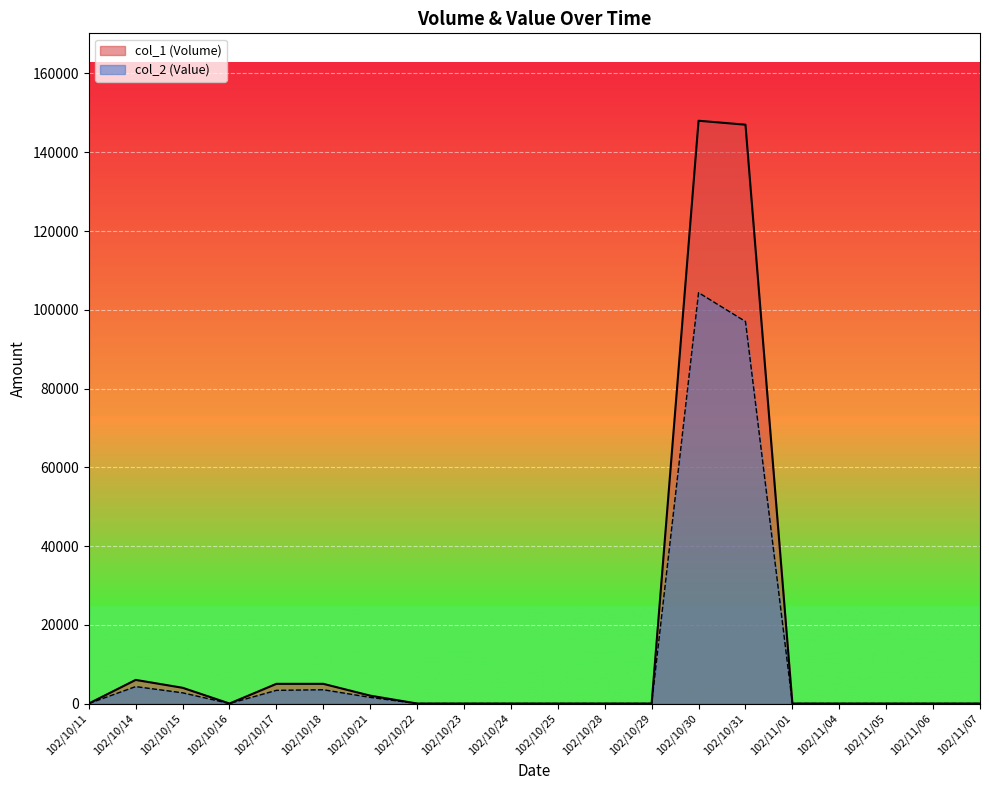

What is the label of the 1st point from the right?

102/11/07